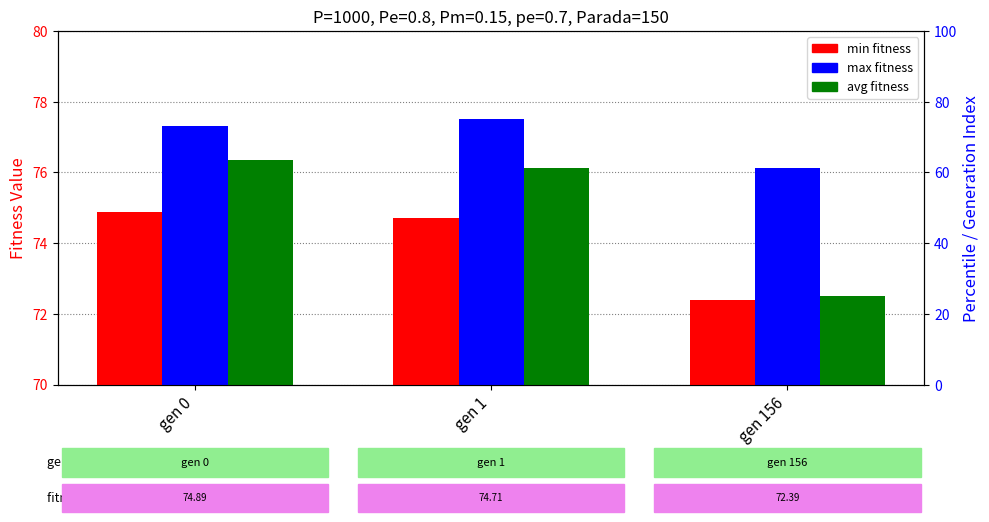

At which label is max closest to 76?

gen 156